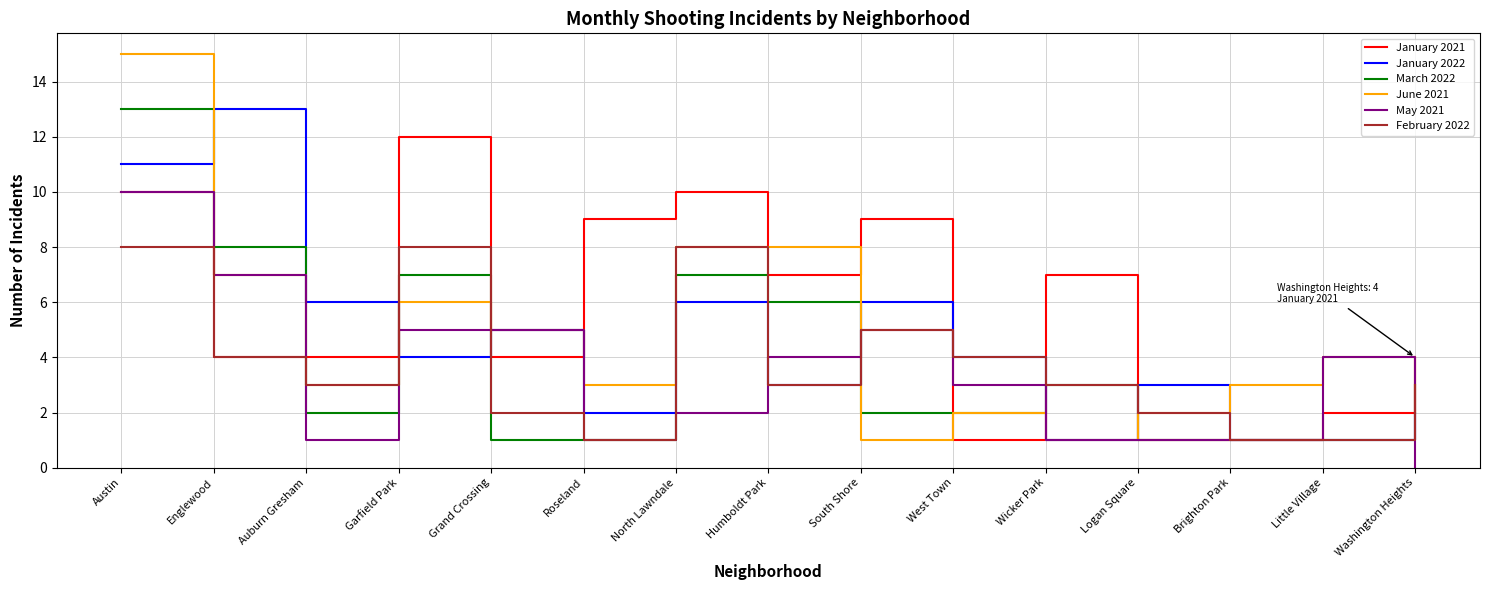

At how many categories does at least one series exceed 11?

3